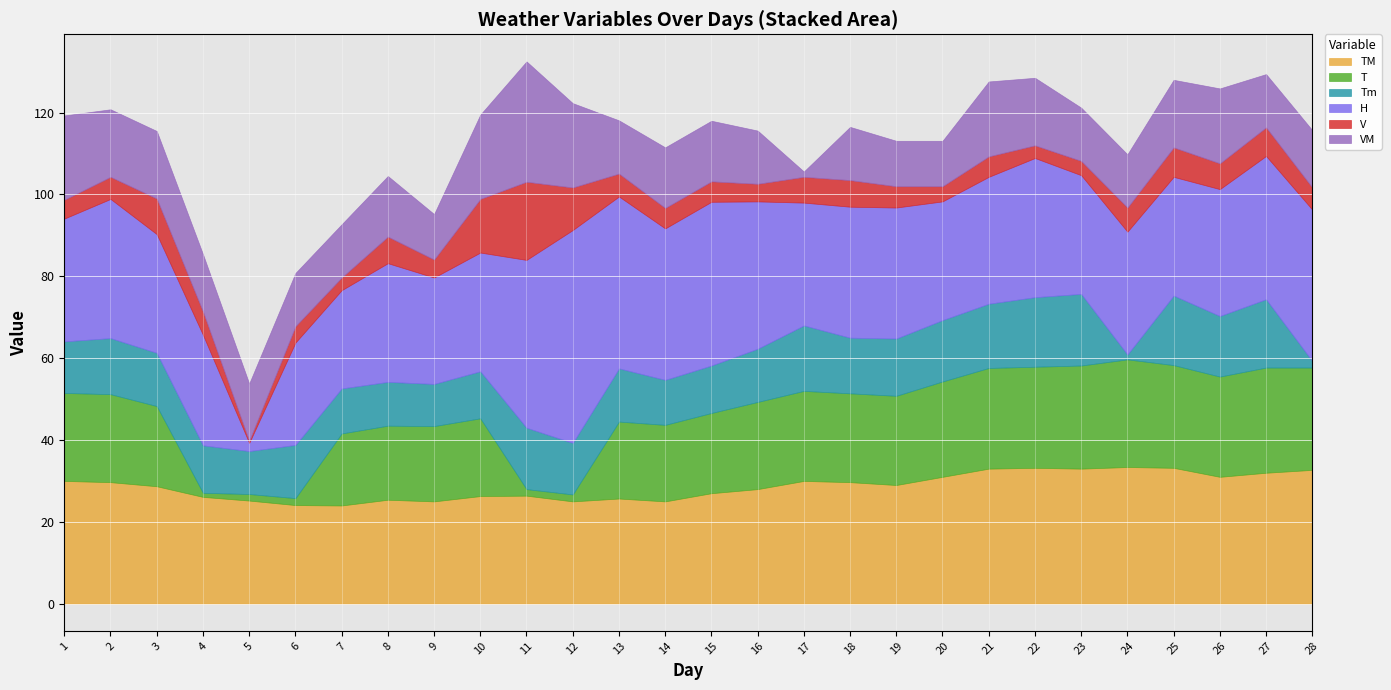

What is the difference between the highest and lowest values at 22?

30.9